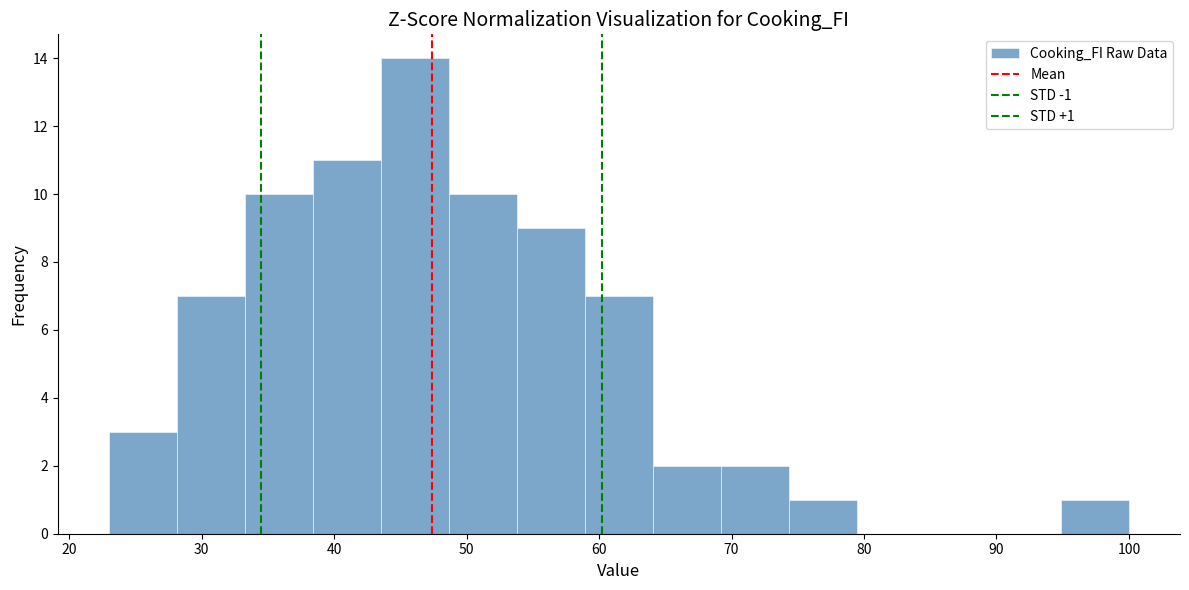

Over which range of the x-axis is the bar tallest?

44 to 49